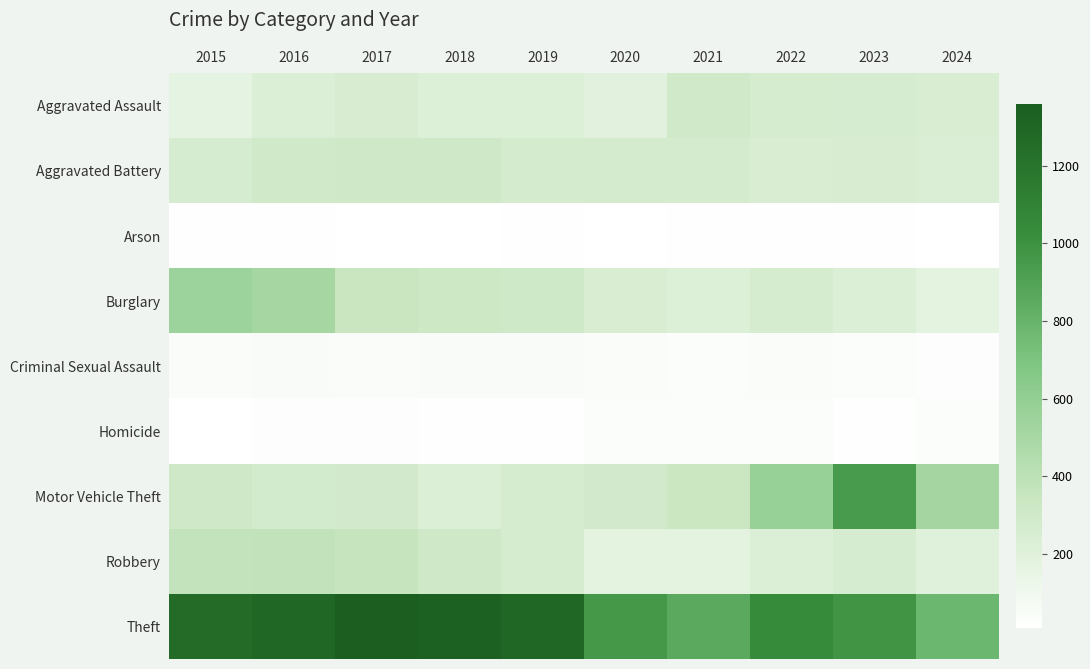

Which series changed the most between 2020 and 2022?

Motor Vehicle Theft